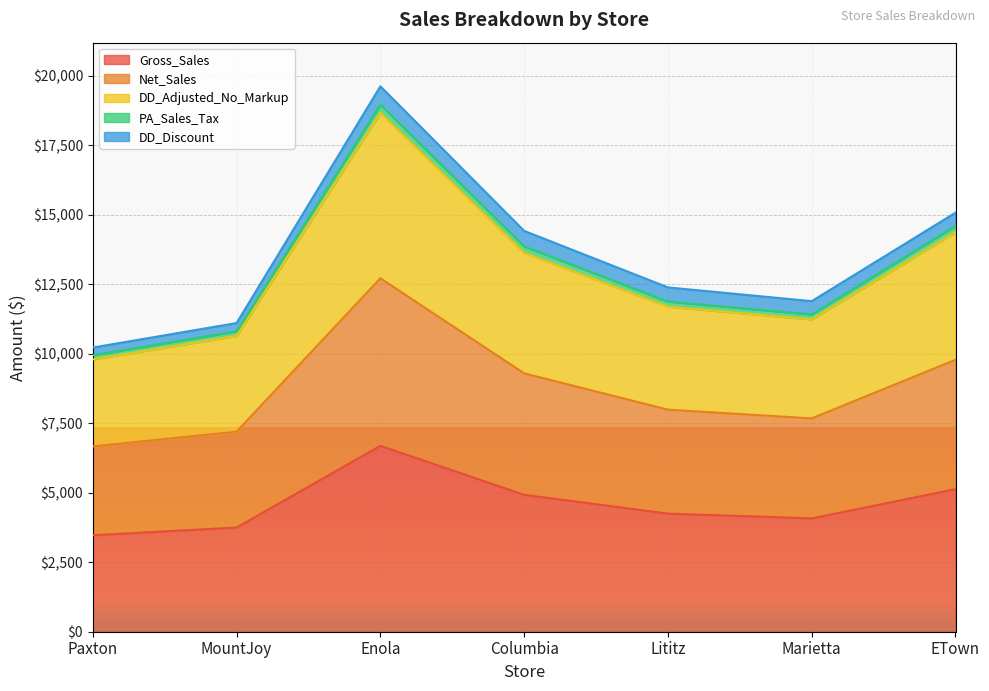

The DD_Adjusted_No_Markup series shows 5887.1 at ETown. True or false?

False